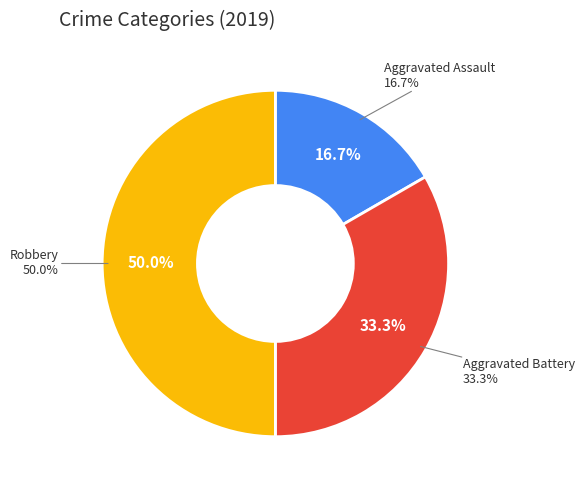

Which slice is the largest?

Robbery